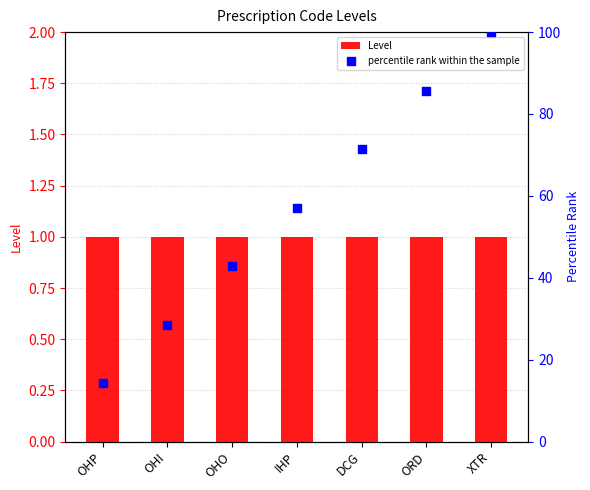

At how many categories does at least one series exceed 54?

4